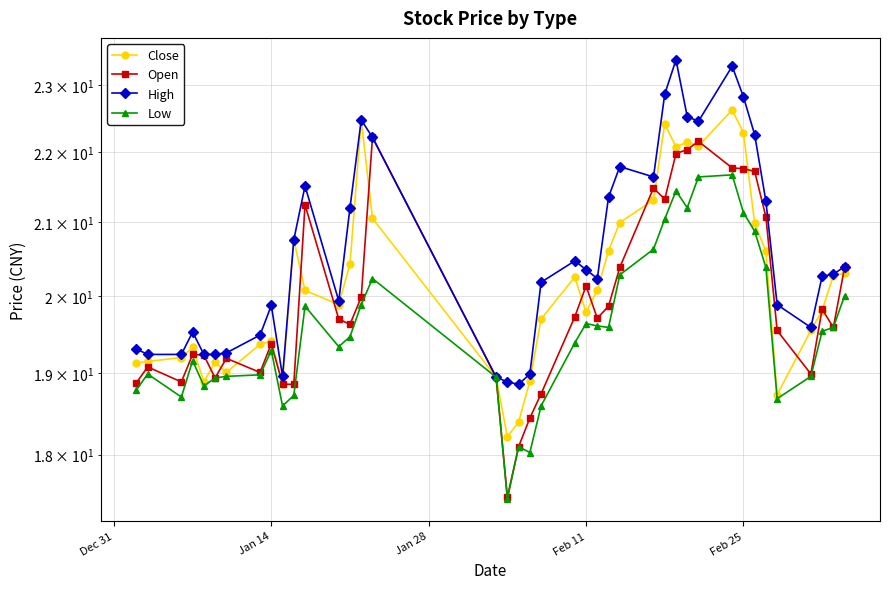

What are all the series names shown in the legend?

Close, Open, High, Low